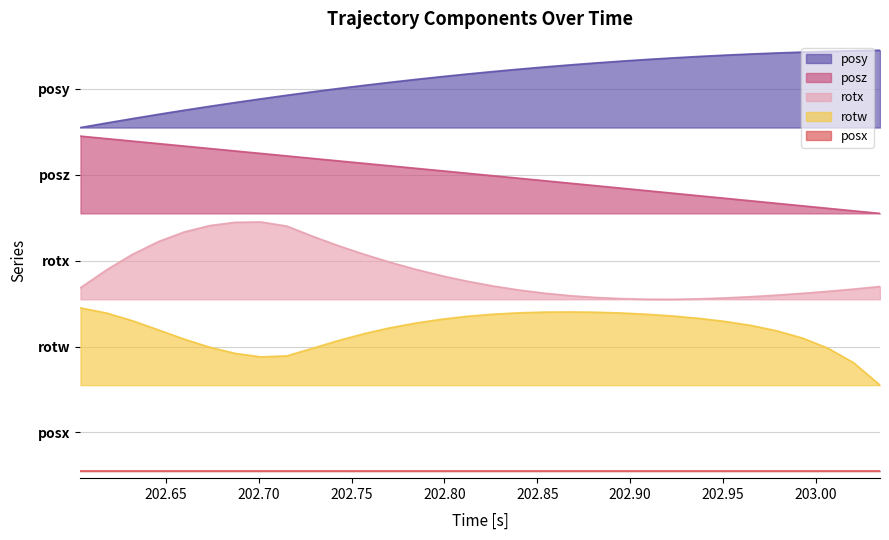

How many values in the rotw series are below 2?

15